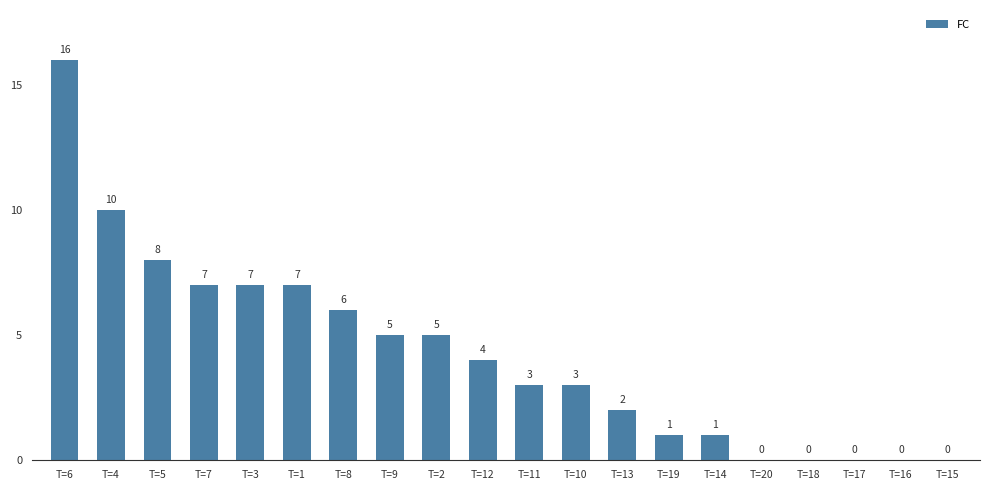

Reading left to right, transcribe all the data shown in this chart.

T=6=16	T=4=10	T=5=8	T=7=7	T=3=7	T=1=7	T=8=6	T=9=5	T=2=5	T=12=4	T=11=3	T=10=3	T=13=2	T=19=1	T=14=1	T=20=0	T=18=0	T=17=0	T=16=0	T=15=0